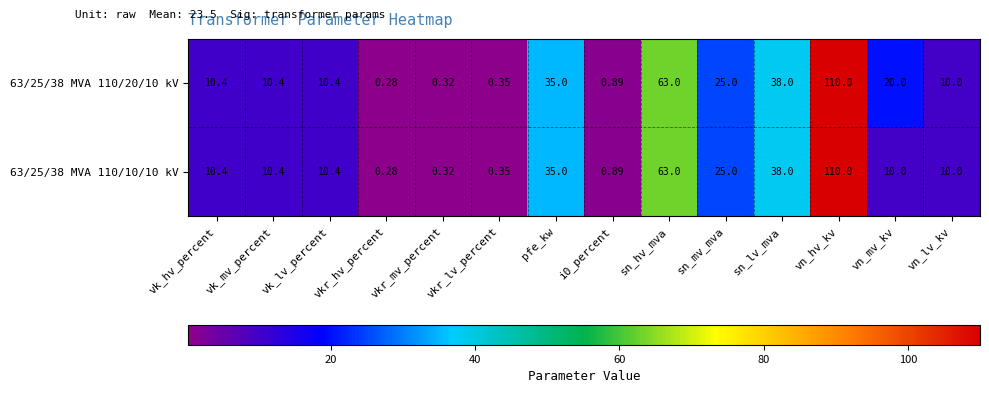

Which series has the largest total across all categories?

63/25/38 MVA 110/20/10 kV